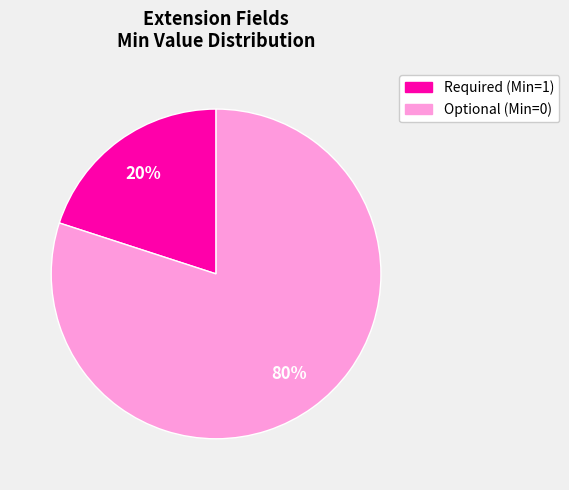

Is there a majority slice in this chart?

Yes